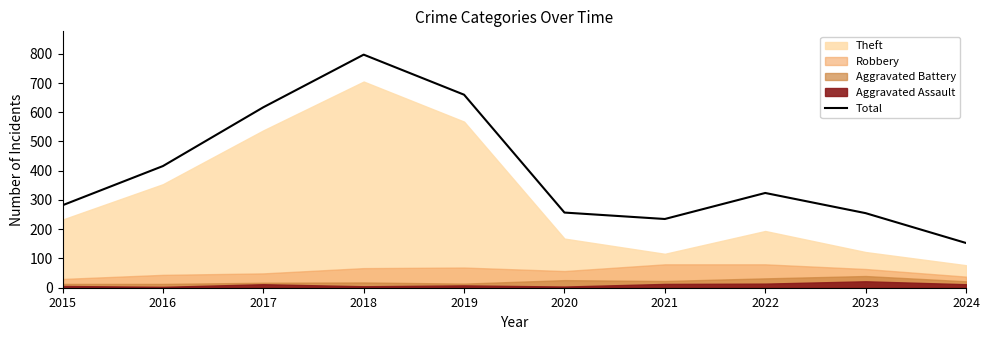

How many data points does each series have?

10